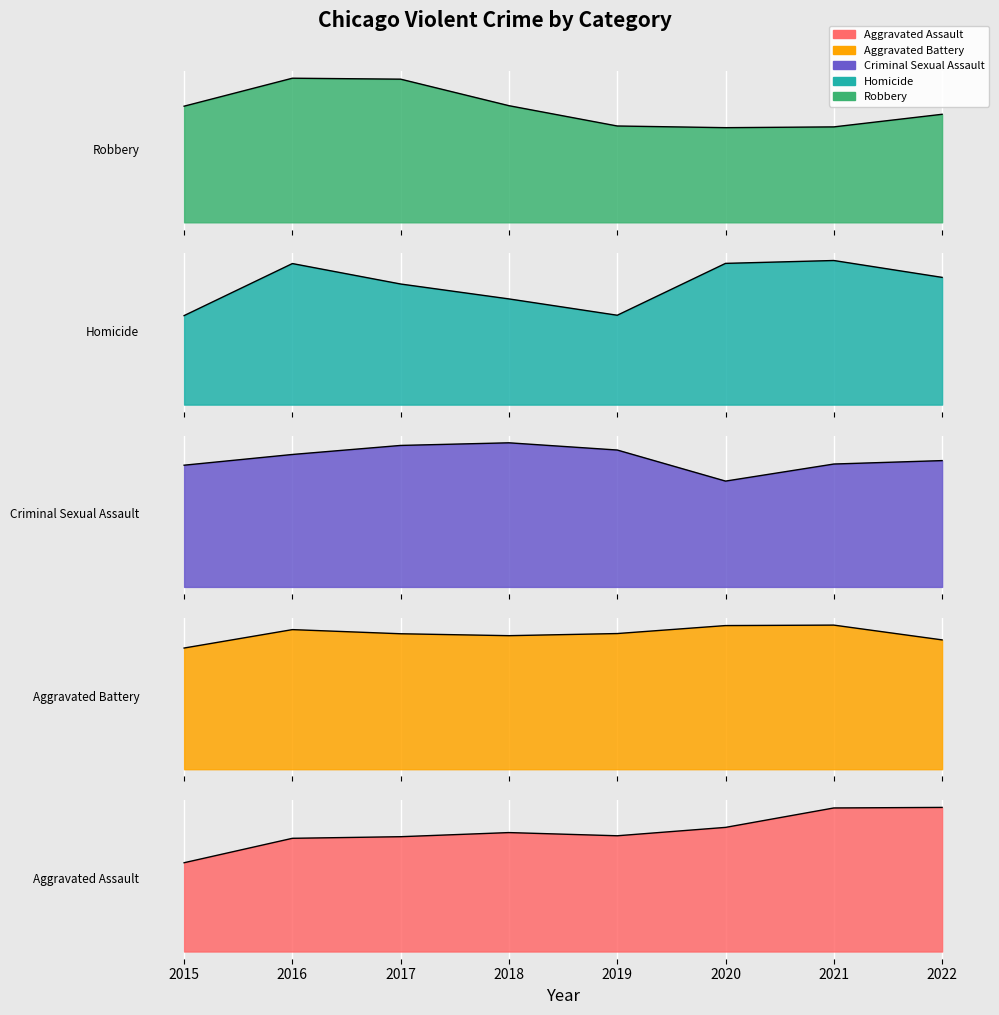

What is the value of the Criminal Sexual Assault point at the 3rd from the left?

1940